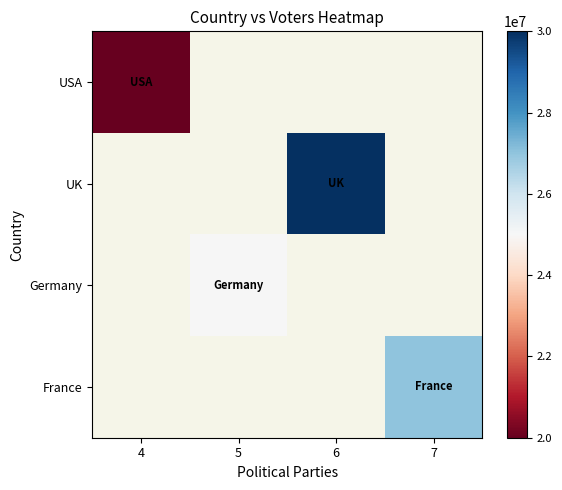

Is the value of USA at 5 greater than the value of France at 6?

No